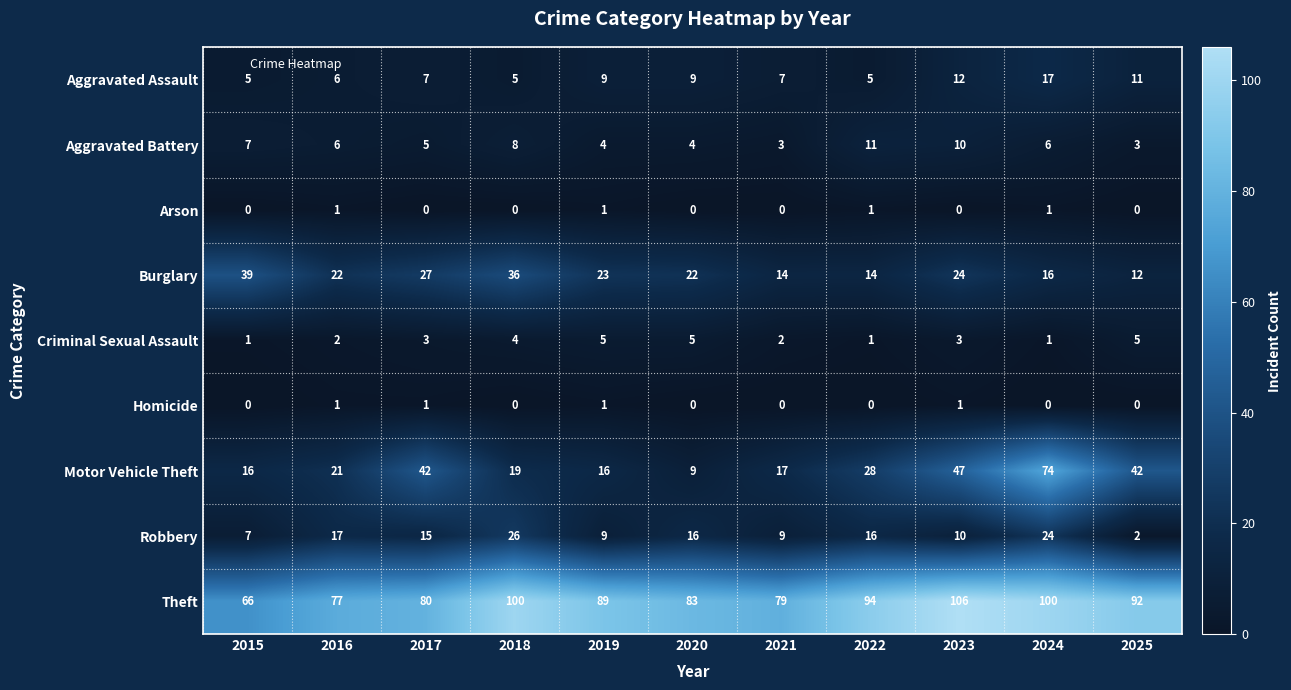

Which label corresponds to the largest value in the chart?

2023